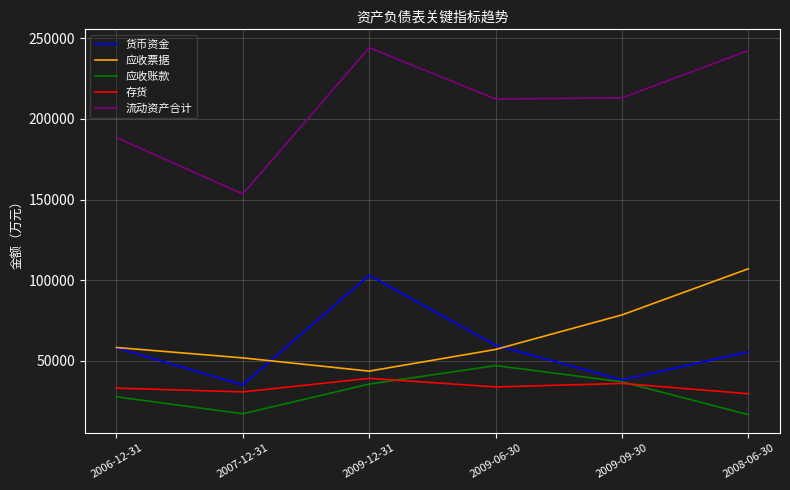

Is this an area chart (filled region under the line)?

No